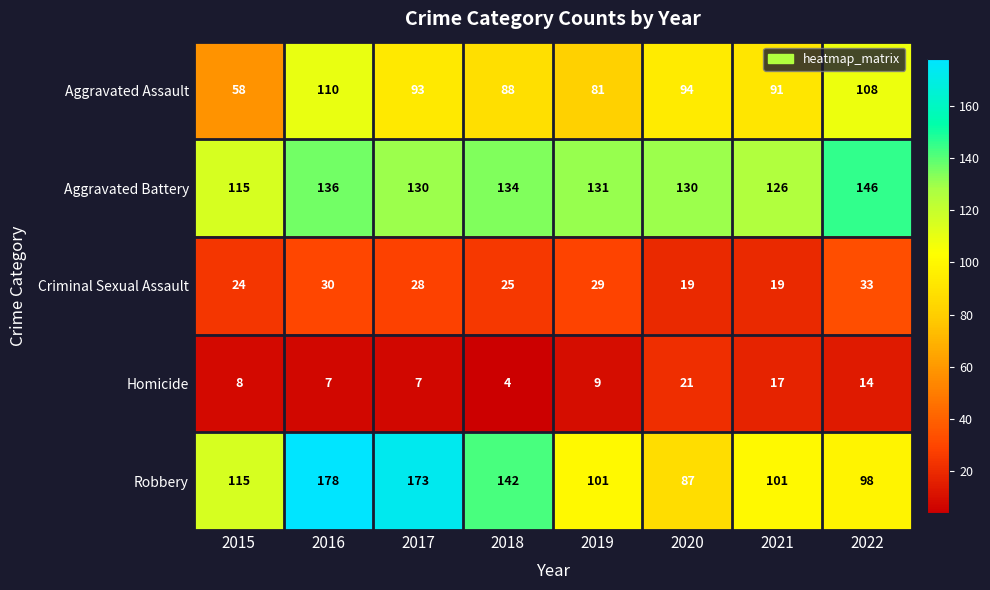

The Homicide series shows 12 at 2019. True or false?

False